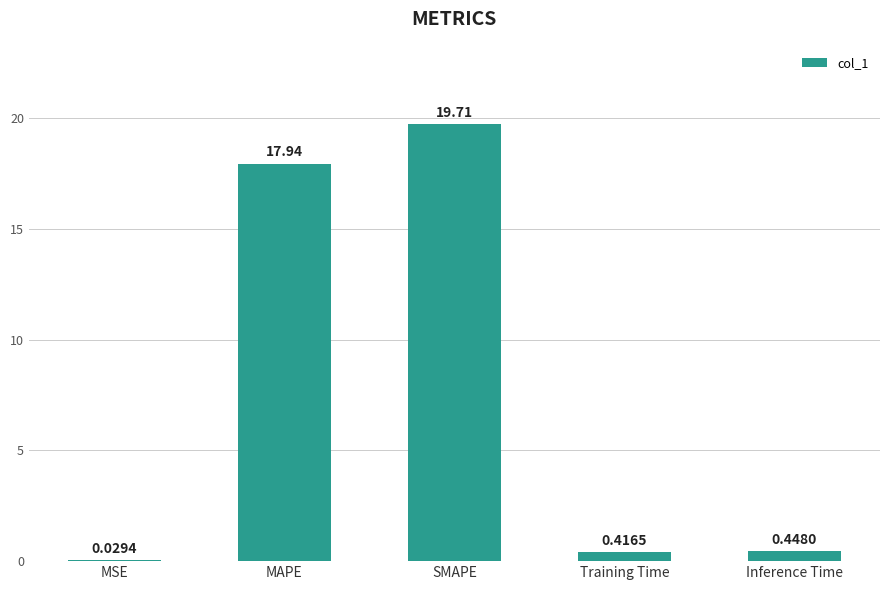

What is the sum of the values at MAPE and Training Time?

18.4